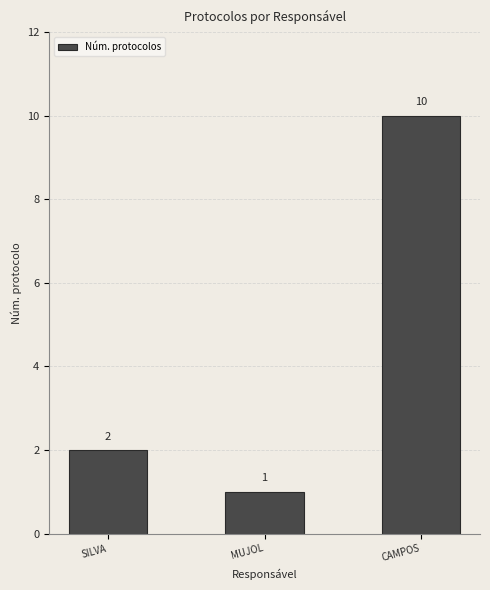

Reading left to right, transcribe all the data shown in this chart.

SILVA=2	MUJOL=1	CAMPOS=10